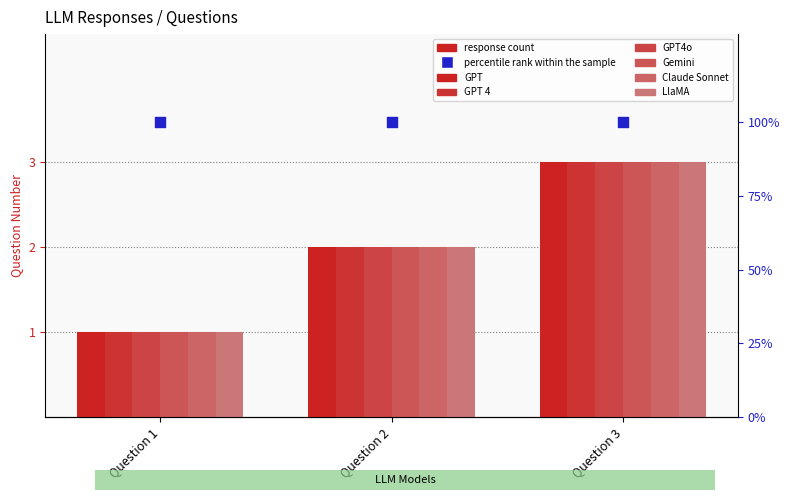

Which series reaches the maximum Y coordinate?

GPT